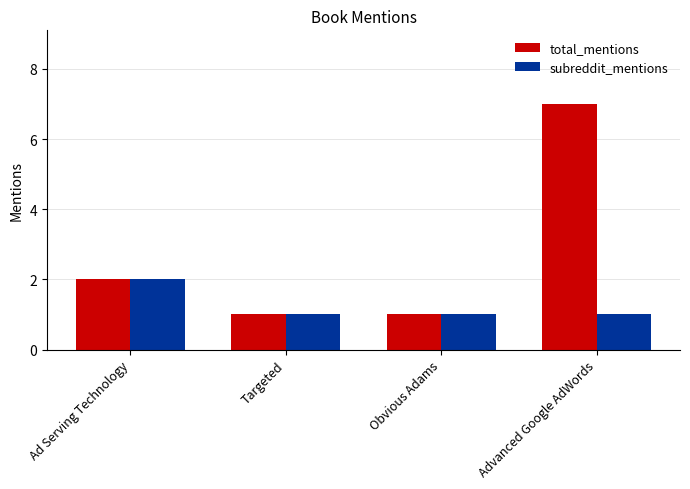

What are all the series names shown in the legend?

total_mentions, subreddit_mentions